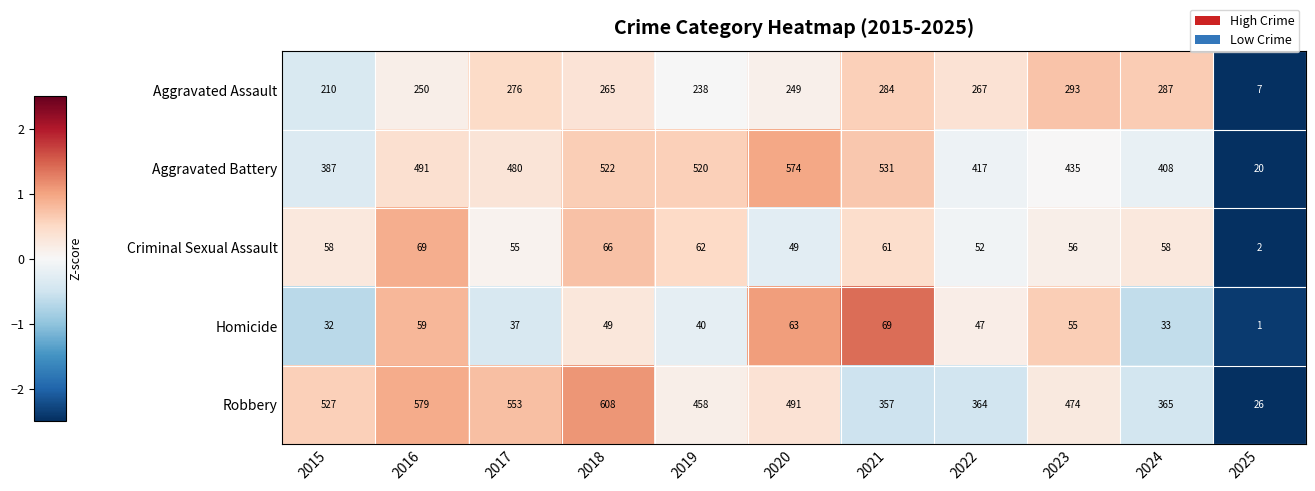

What is the difference between the highest and lowest values at 2017?

516